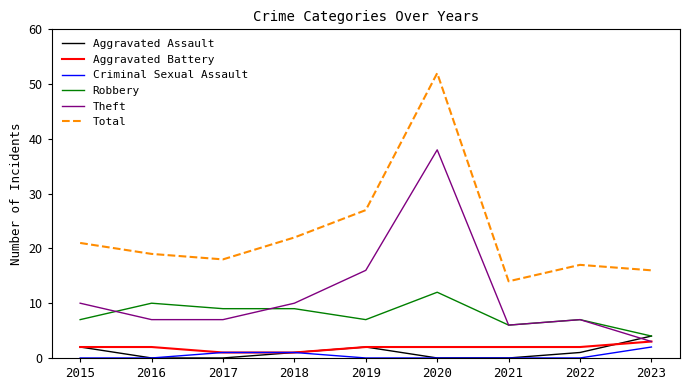

True or false: Total and Aggravated Assault intersect in this chart.

False